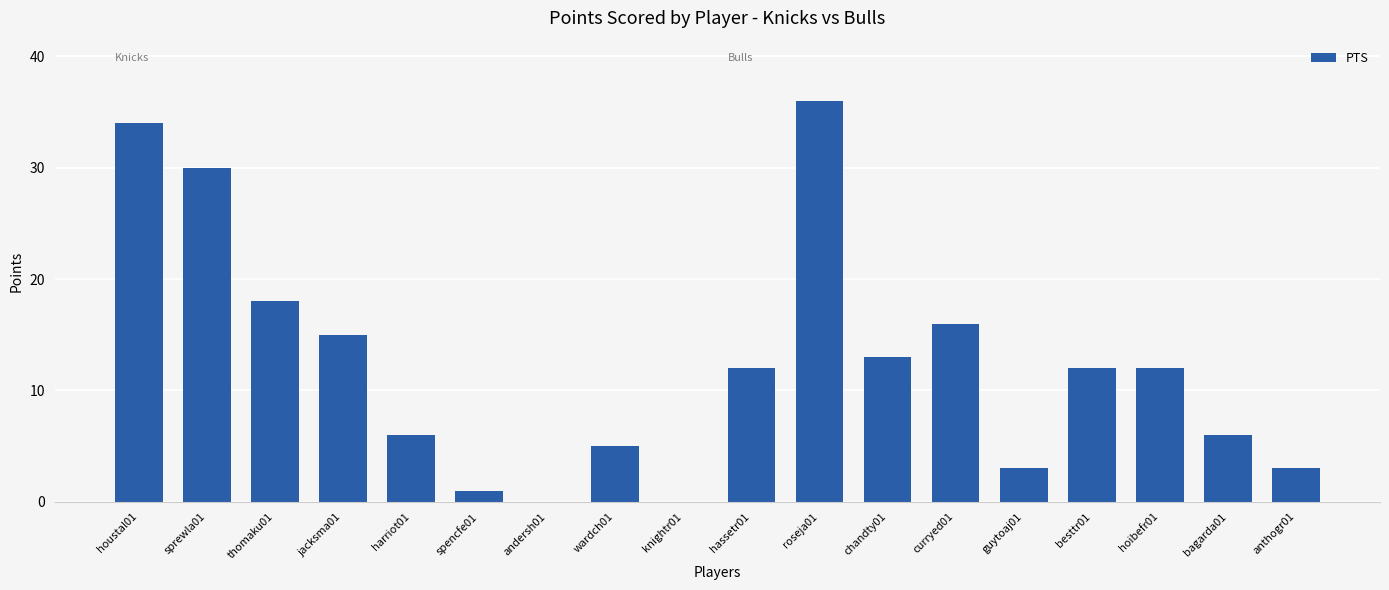

Reading right to left, list all the values displayed in this chart.

3	6	12	12	3	16	13	36	12	0	5	0	1	6	15	18	30	34